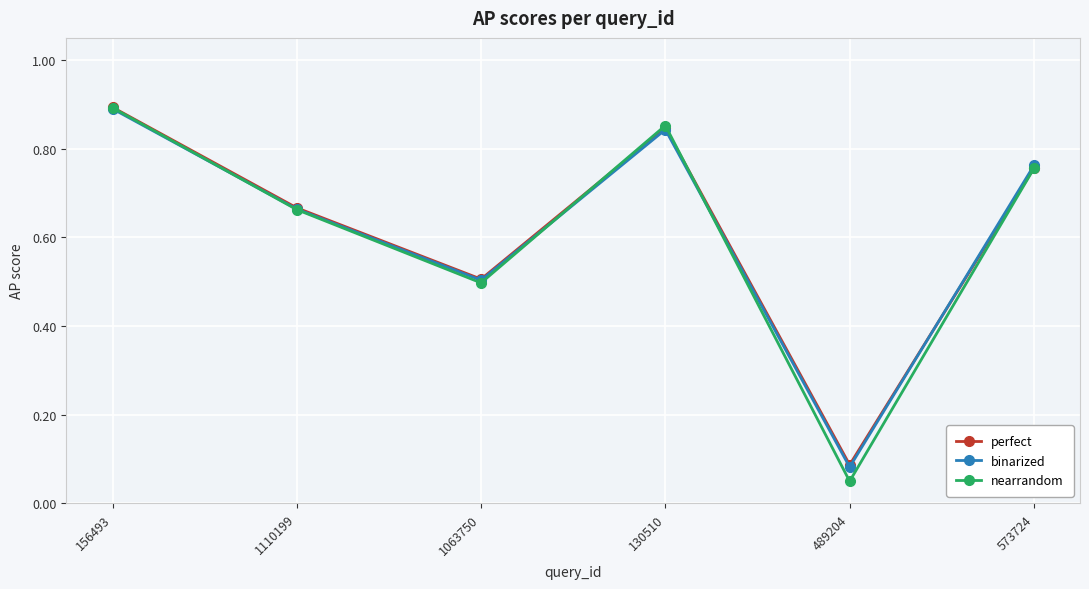

List the labels in order of perfect value, largest first.

156493, 130510, 573724, 1110199, 1063750, 489204